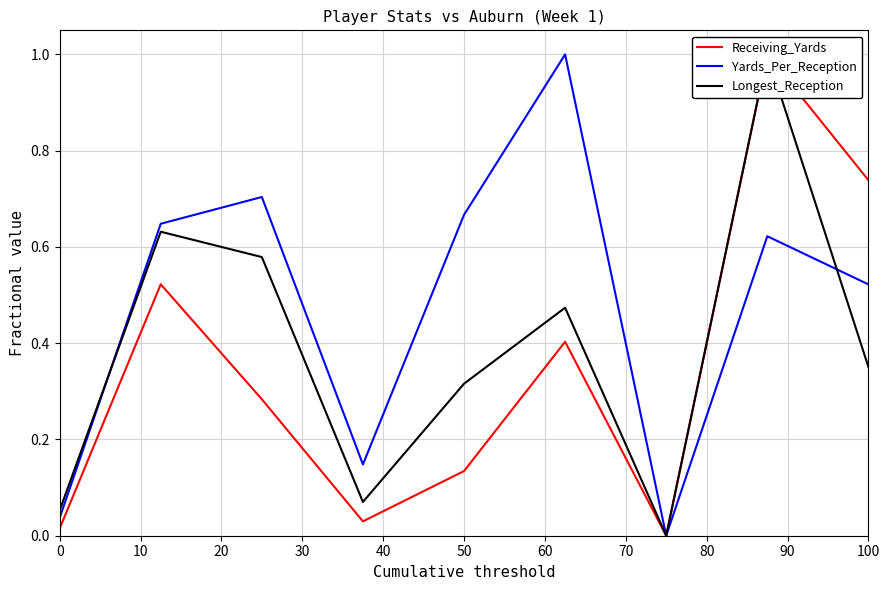

What is the highest value of the Yards_Per_Reception series?

1.0